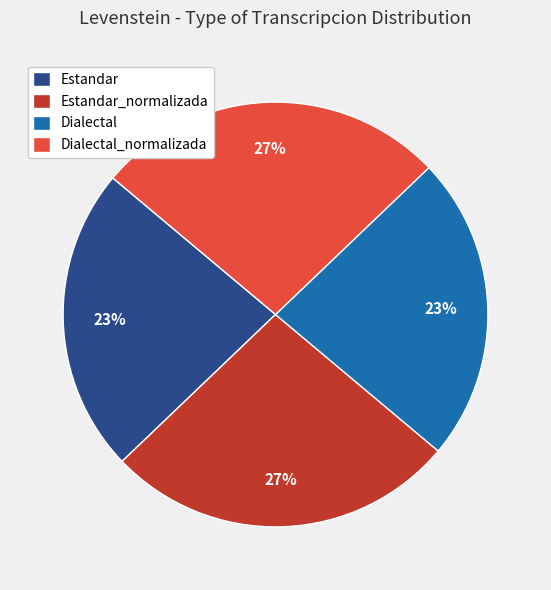

Is there any slice that represents more than half of the pie?

No